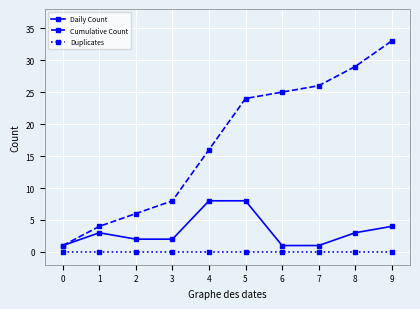

Where is Daily Count nearest to the value 4?

9